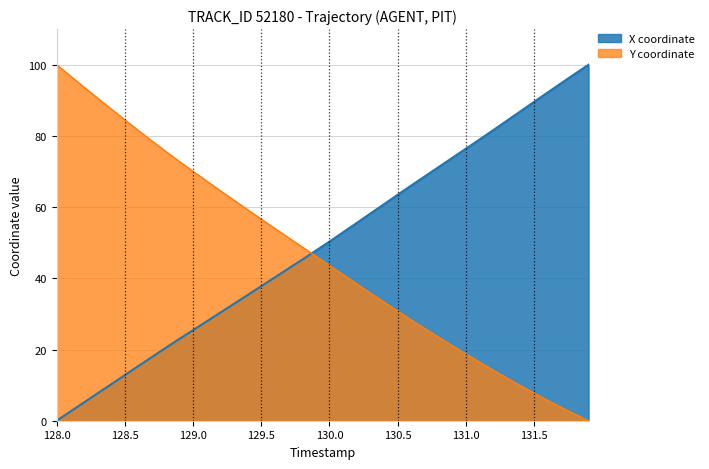

What is the difference between the highest and lowest values at 129.5?

18.8